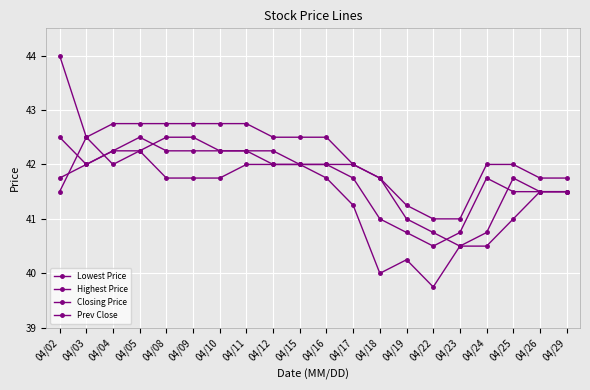

Which has a higher value, 04/23 or 04/10?

04/10